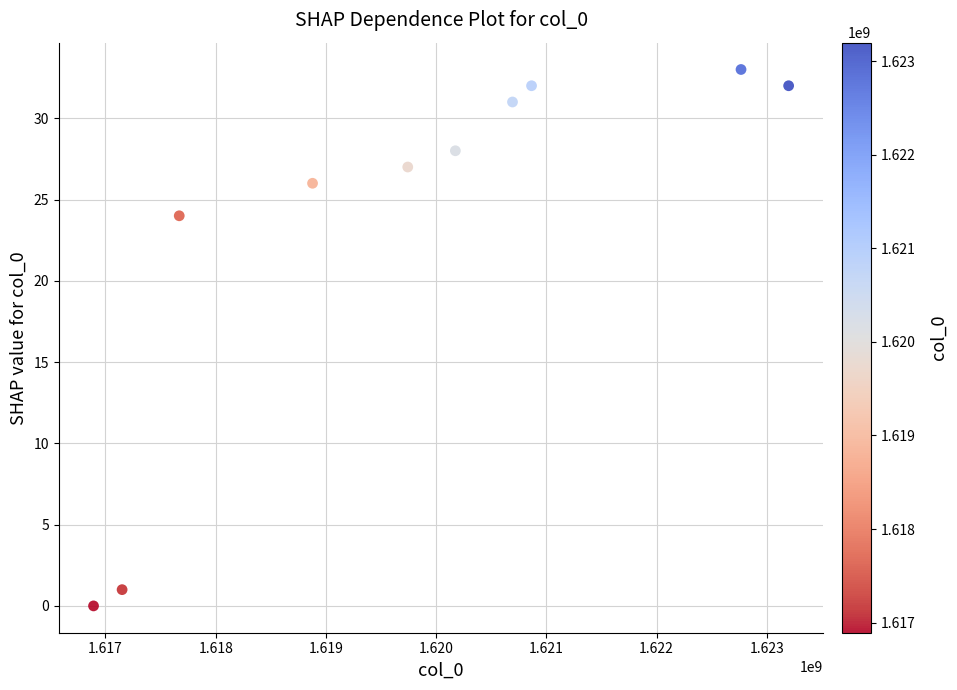

What Y value in the scatter plot is closest to 16?

24